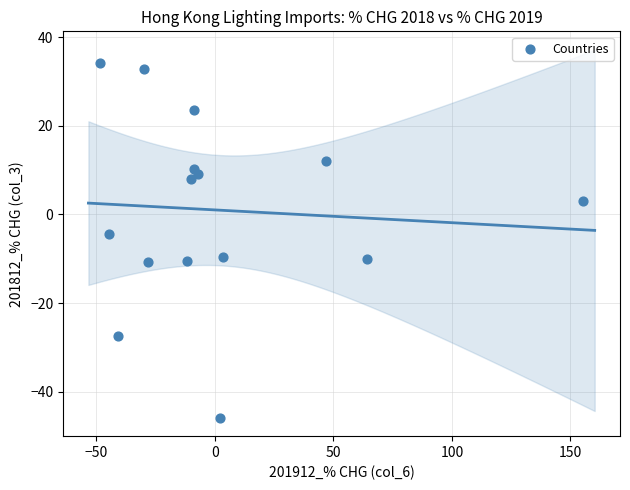

What is the range of Y values (max minus min)?

80.1